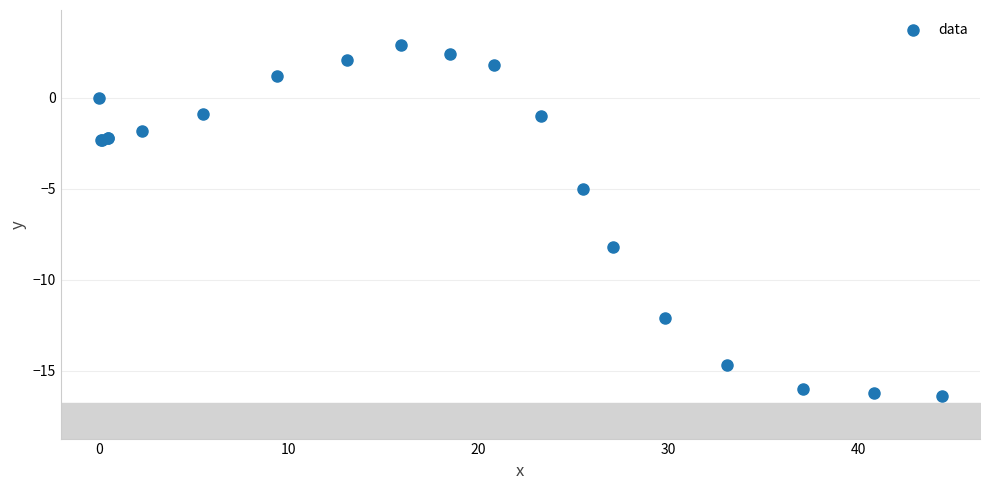

What Y value in the scatter plot is closest to -6?

-5.0